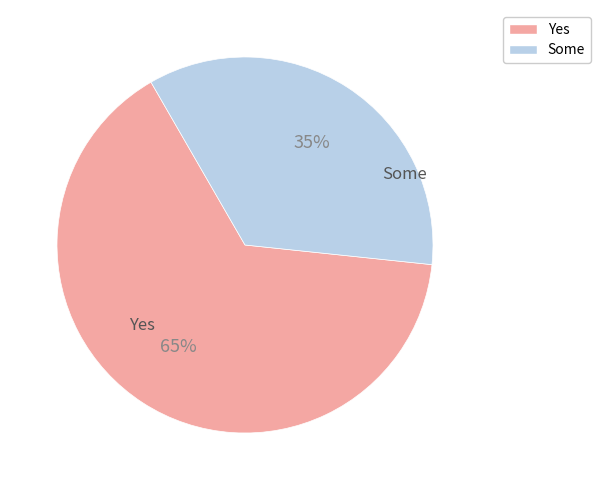

To the nearest percent, what is the difference between the largest and smallest slice percentages?

30%